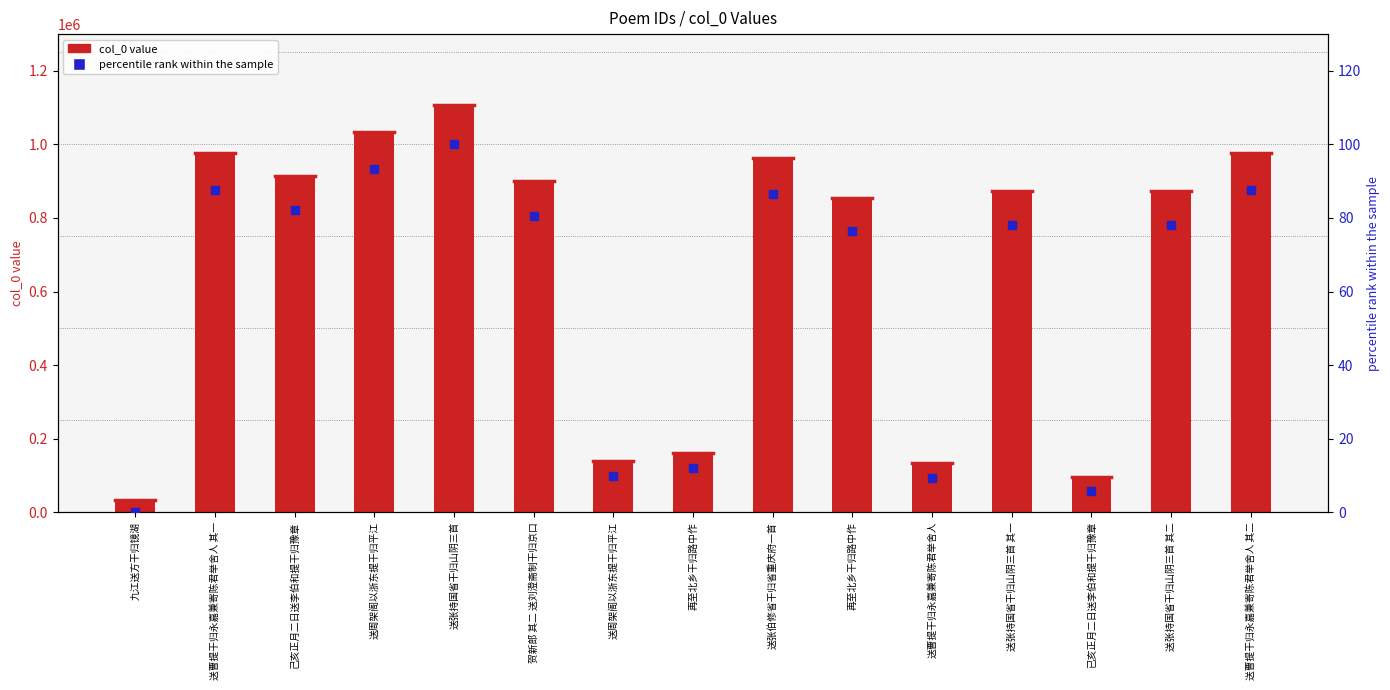

Is the value of col_0 value at 再至北乡干归路中作 greater than the value of percentile rank within the sample at 己亥正月二日送李伯和提干归豫章?

Yes